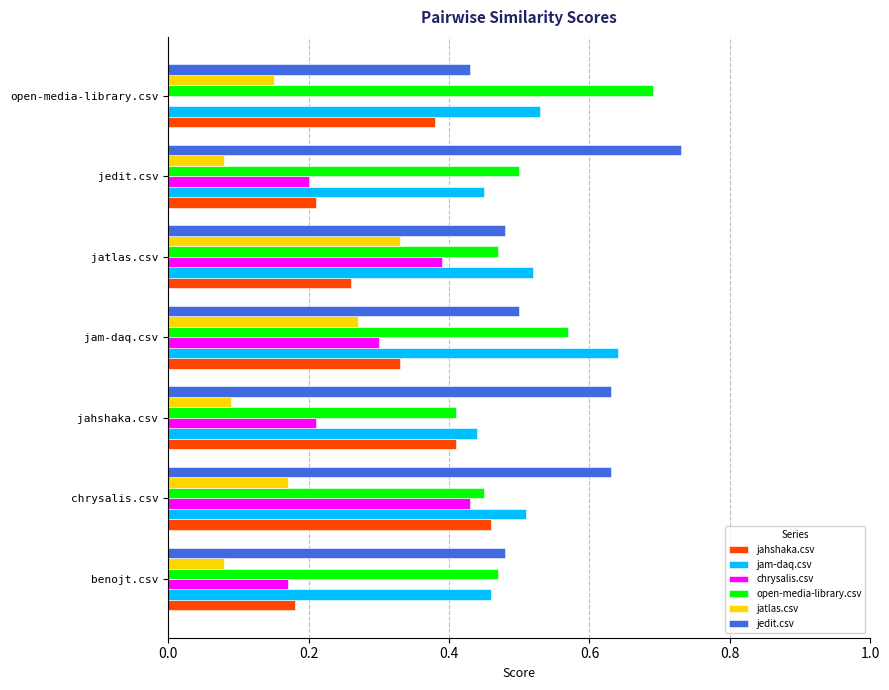

Between chrysalis.csv and open-media-library.csv, which series saw the biggest shift?

chrysalis.csv